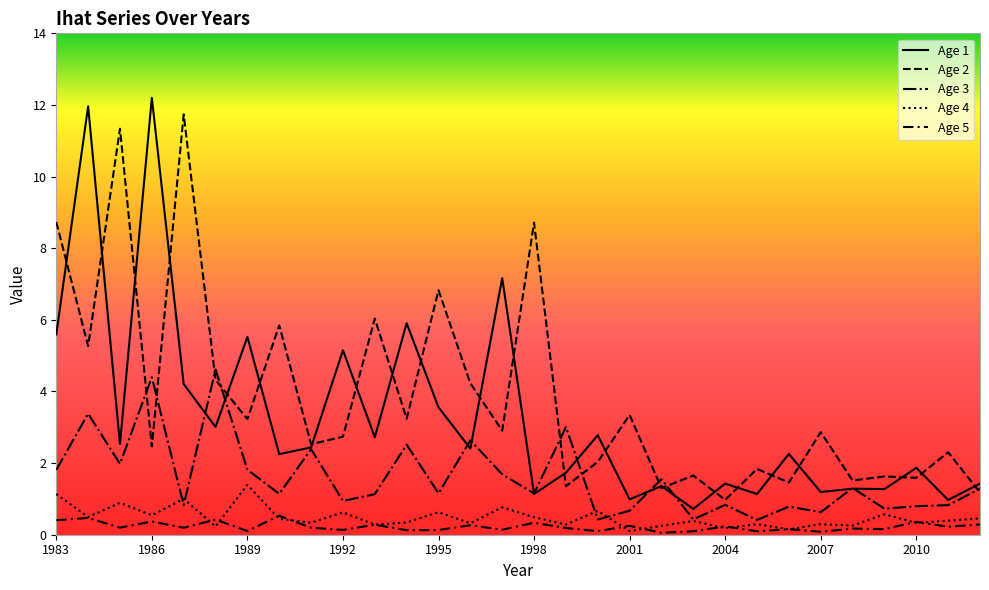

Does the chart have visible grid lines?

No